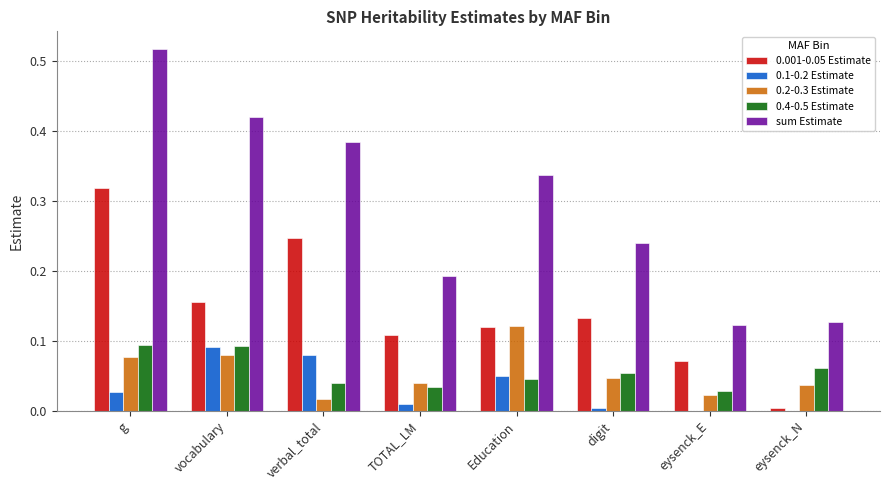

Is the value of 0.1-0.2 Estimate at digit greater than the value of 0.4-0.5 Estimate at verbal_total?

No